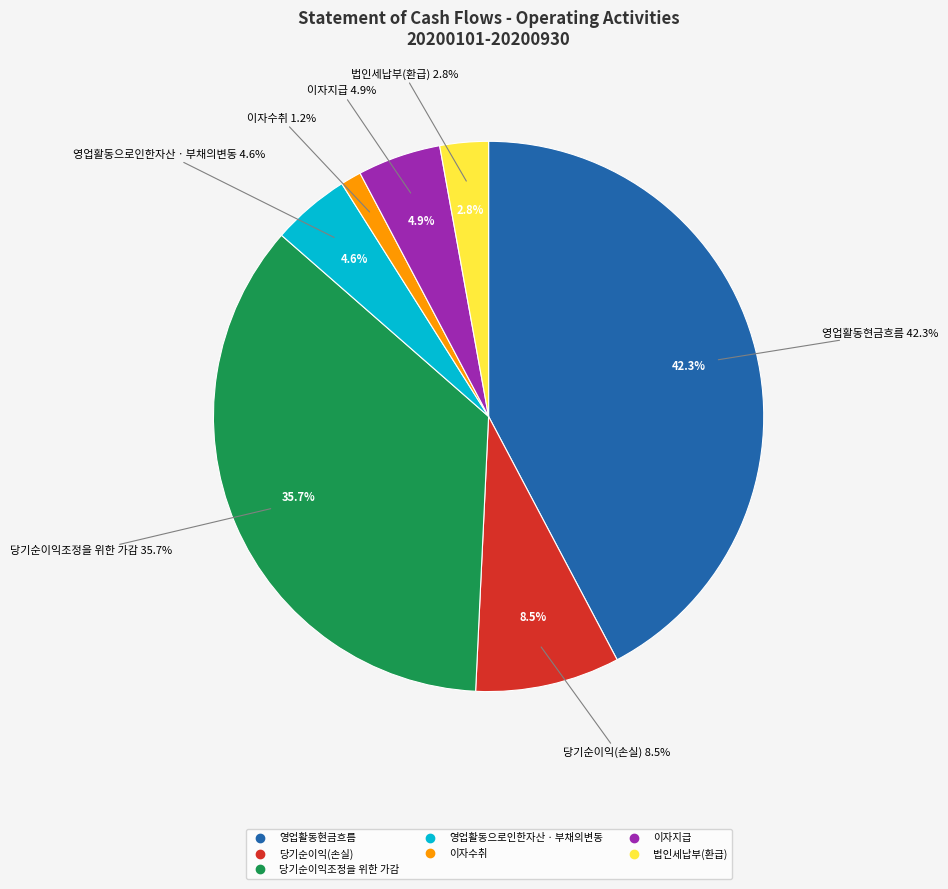

What is the smallest slice in the pie chart?

이자수취